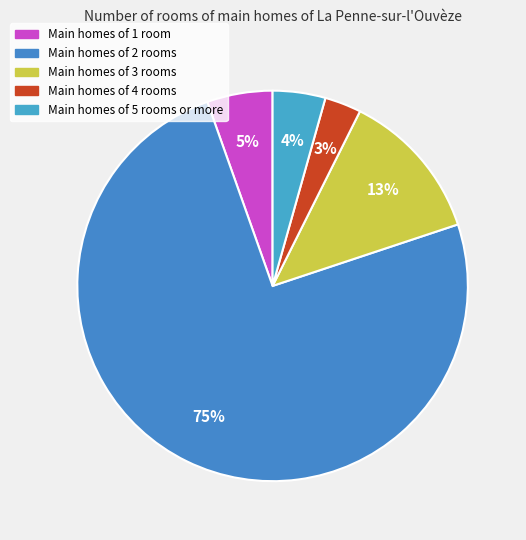

Is there a majority slice in this chart?

Yes